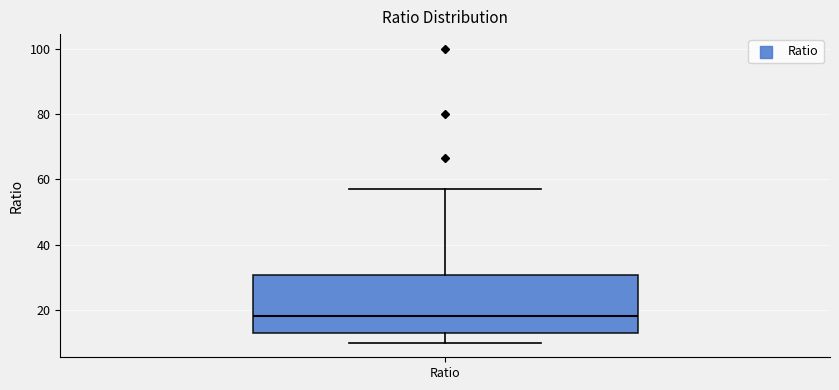

Where does the upper whisker of the box for Ratio end on the y-axis? The values are not printed on the chart, so give them approximately, as read against the axis.

58